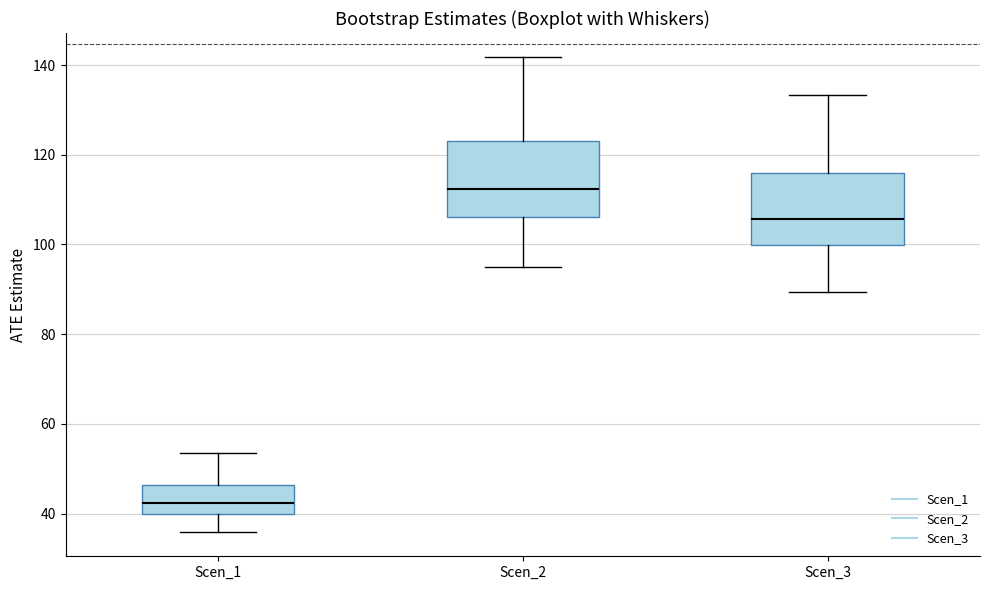

Reading left to right, transcribe this box plot: for each box, give where its median line is, the range the box spans, and where its two whiskers end, as read against the y-axis. The values are not printed on the chart, so give them approximately, as read against the axis.

Scen_1: median 42, box 40 to 46, whiskers 36 to 54
Scen_2: median 112, box 106 to 124, whiskers 96 to 142
Scen_3: median 106, box 100 to 116, whiskers 90 to 134